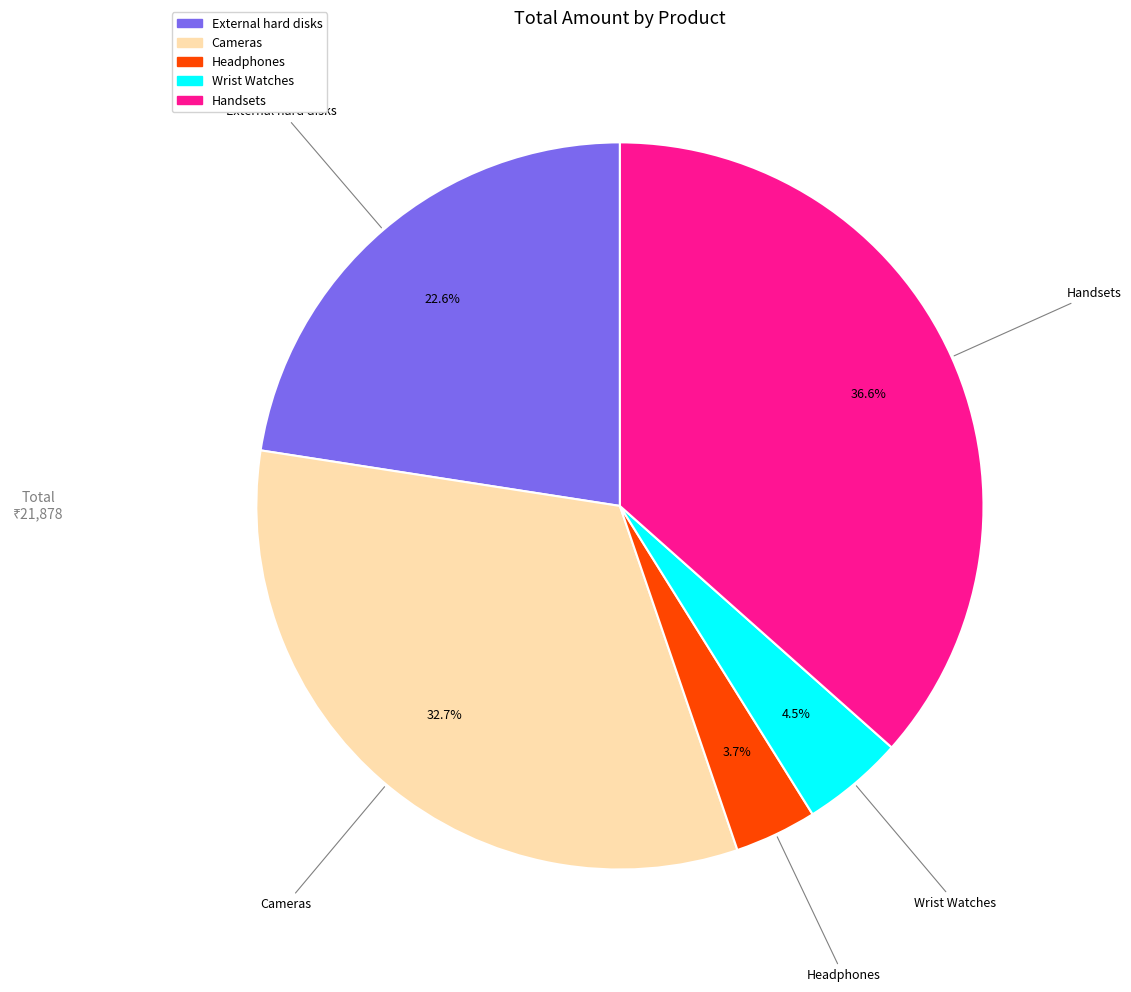

Which has a higher value, Handsets or Cameras?

Handsets